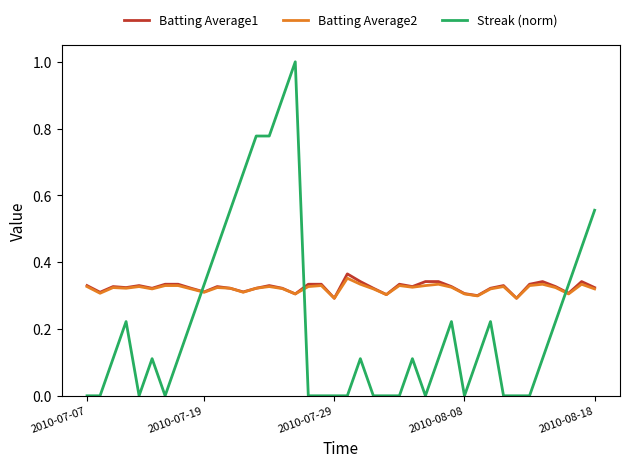

What is the greatest value displayed?

1.0